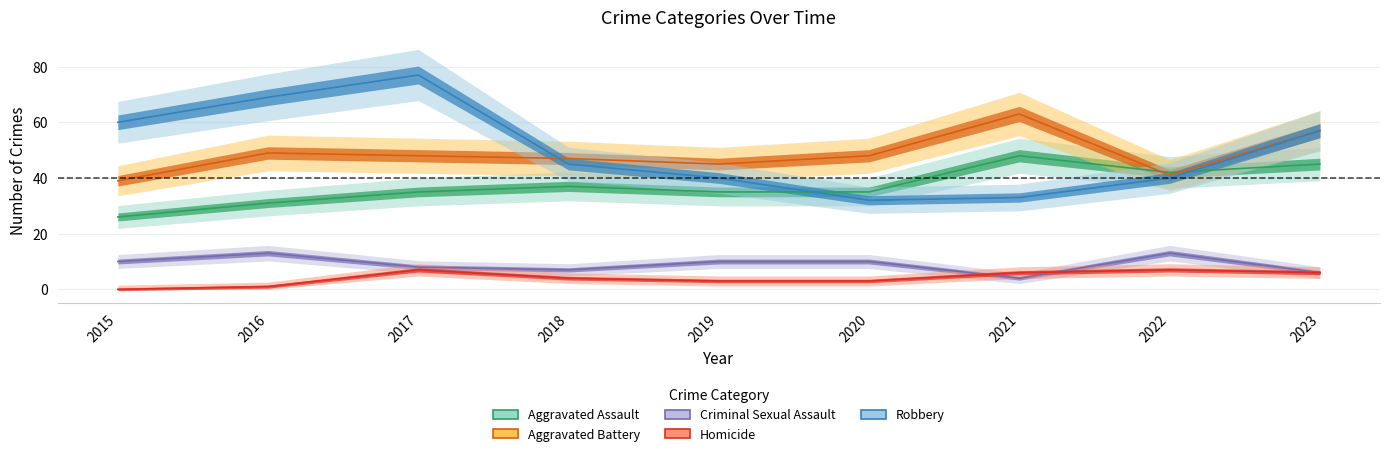

Where do Aggravated Assault and Robbery first cross each other?

2019 and 2020